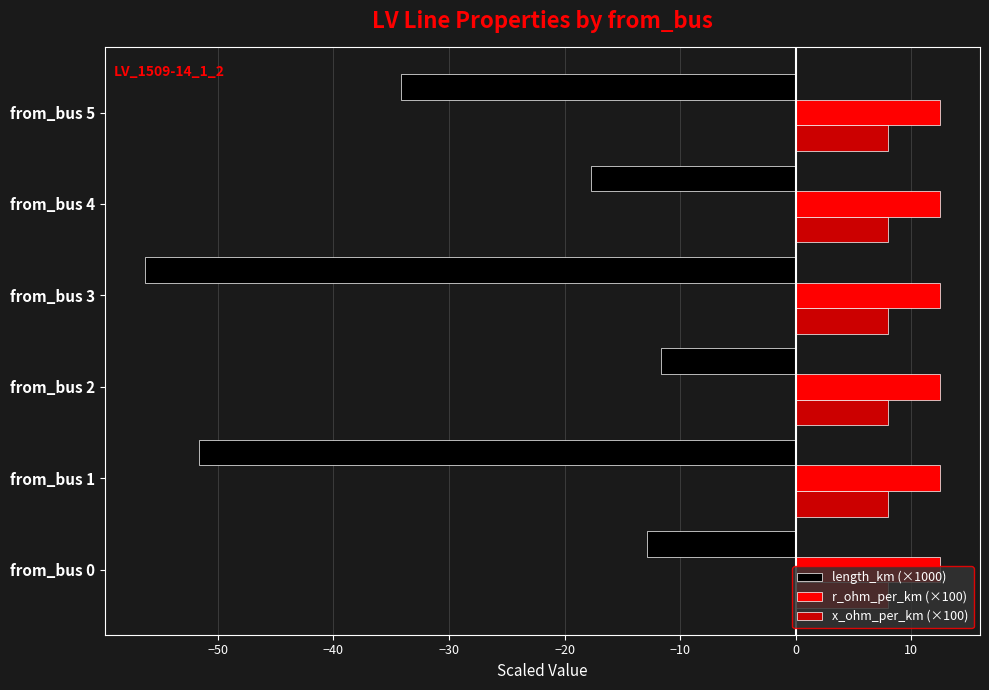

Which series has the largest range (max minus min)?

length_km (×1000)